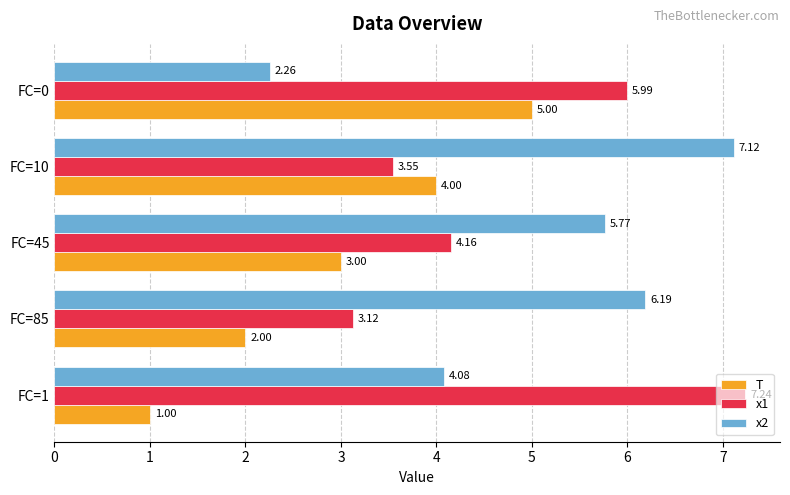

Which series has the largest total across all categories?

x2